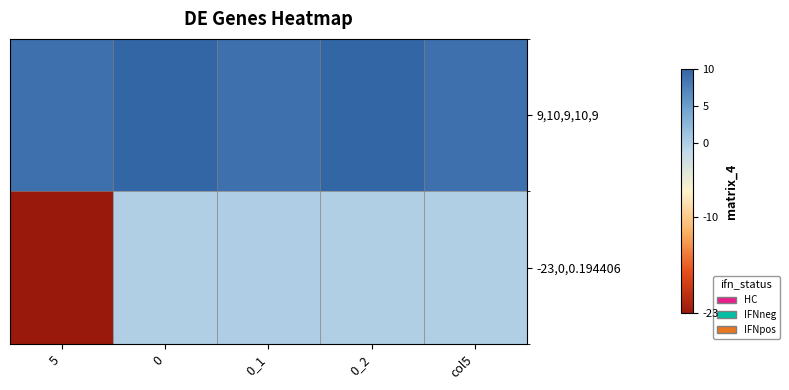

Which has a higher value, 5 or 0_1?

5